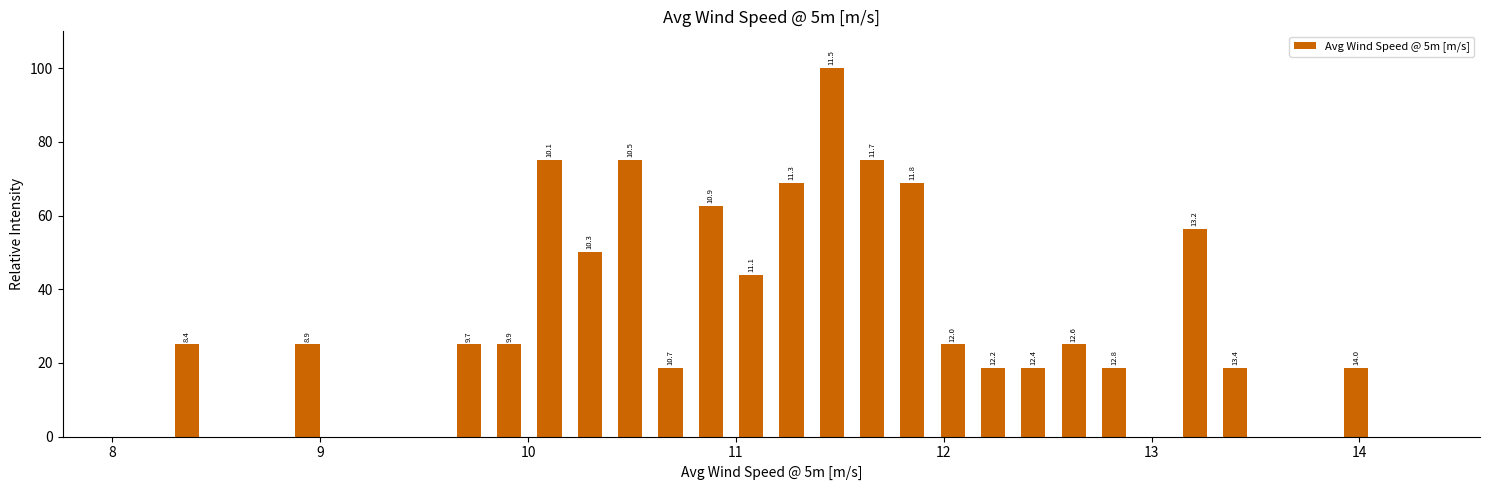

Around what value on the x-axis is the tallest bar? Give the approximate position of its centre, as read against the axis.

11.5